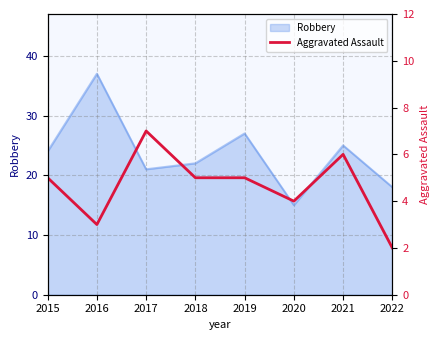

What is the ratio of the value at 2019 to the value at 2021?

0.8